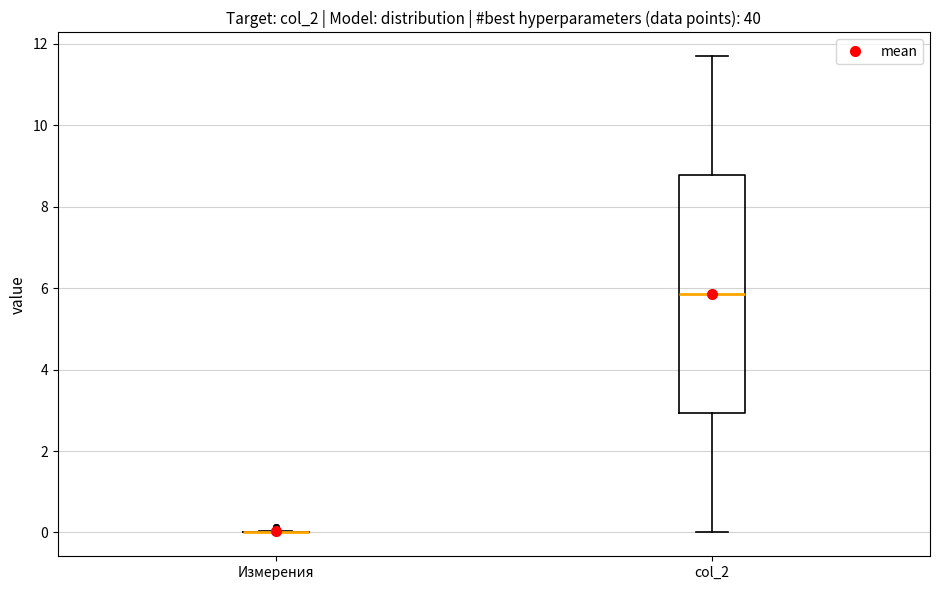

Which box is the tallest, from its lower edge to its upper edge?

col_2